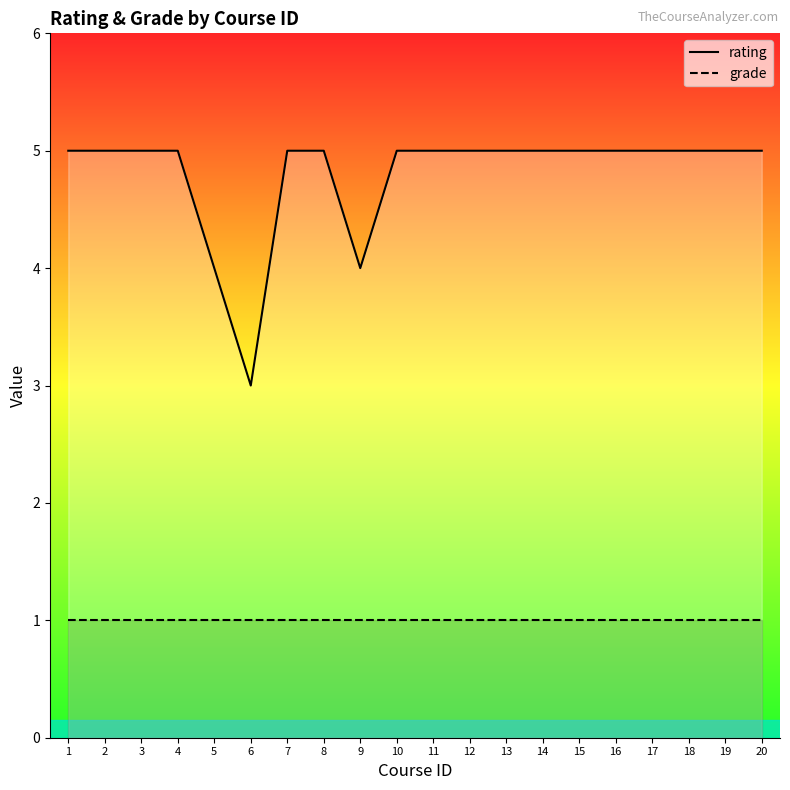

At which category does rating reach its first local valley?

6